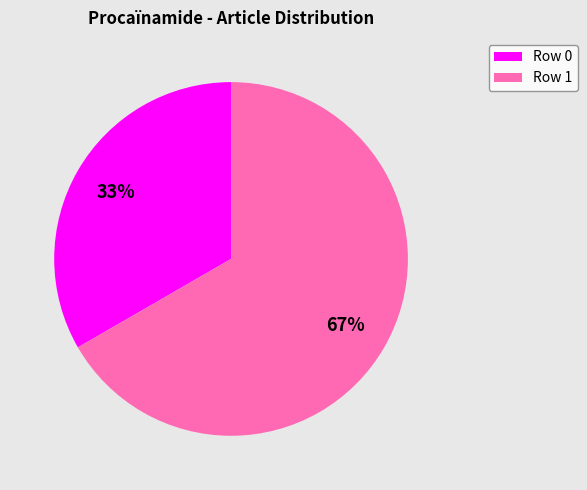

True or false: Row 0 accounts for 1% of the total.

False